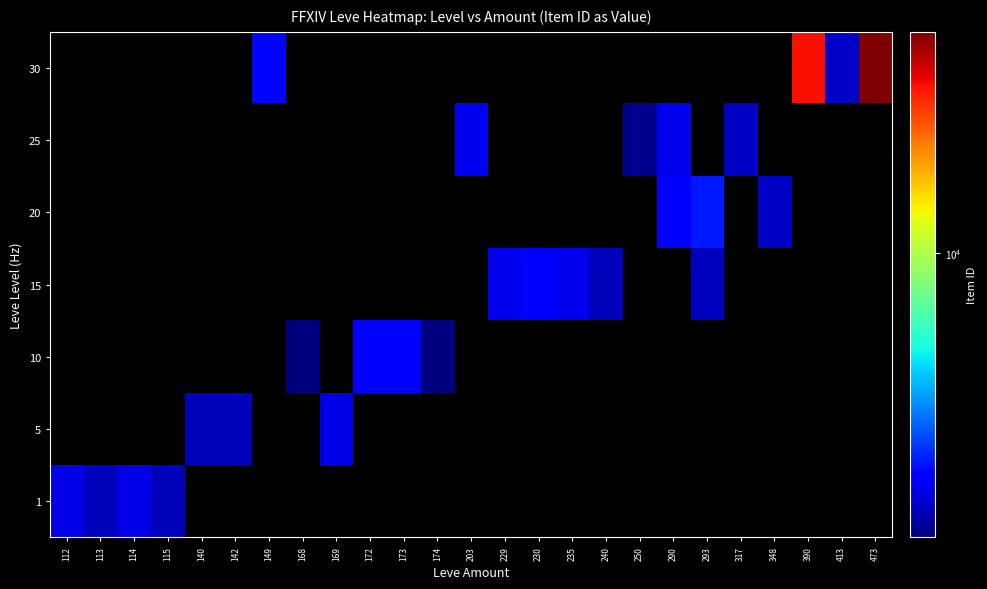

Between 174 and 240, which is larger?

240